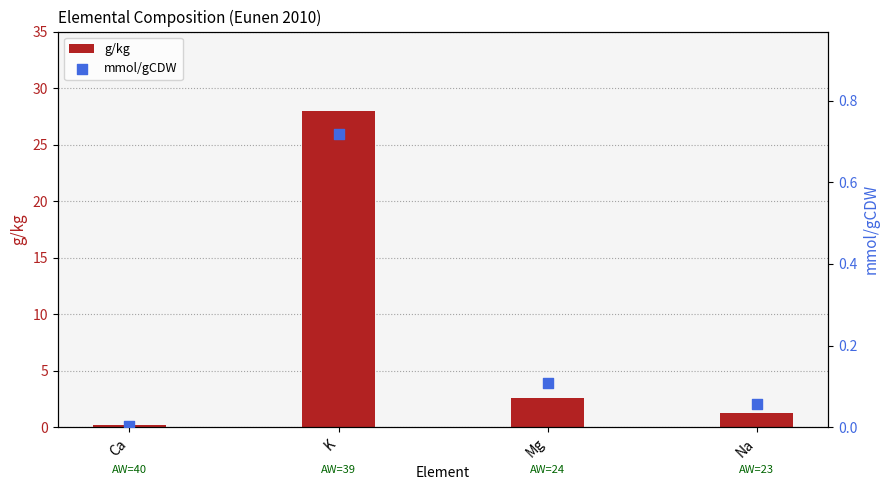

Is the value of g/kg at Na greater than the value of mmol/gCDW at Ca?

Yes